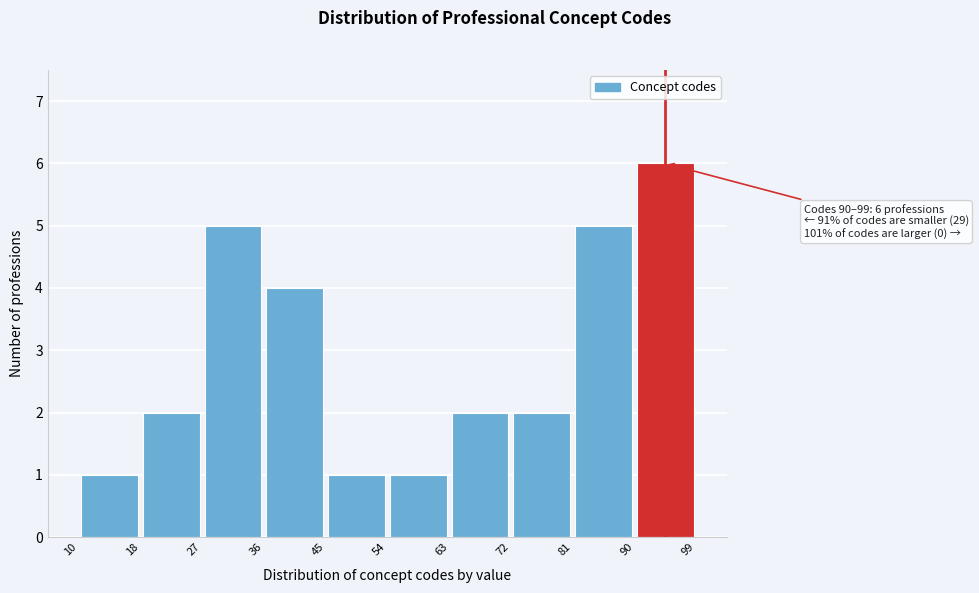

Which range on the x-axis has the tallest bar?

90 to 99